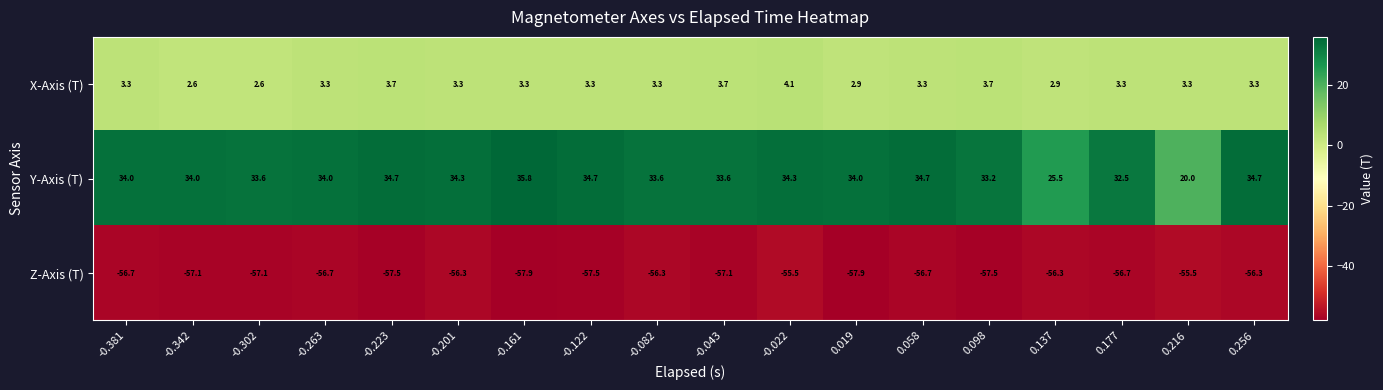

Which label corresponds to the largest value in the chart?

-0.161